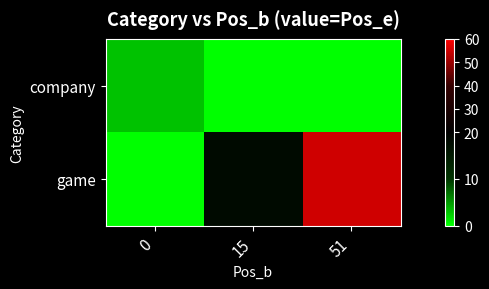

Between 0 and 15, which series saw the biggest shift?

game